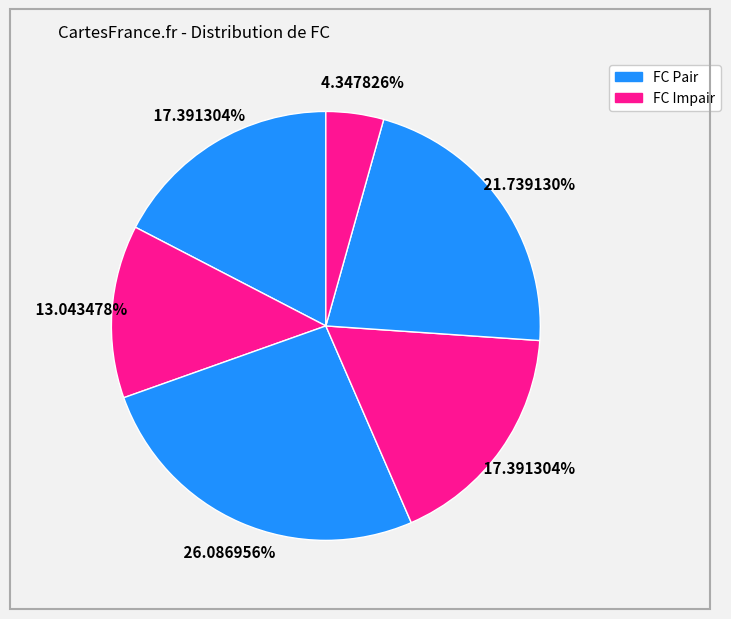

Count the number of slices in the pie.

6